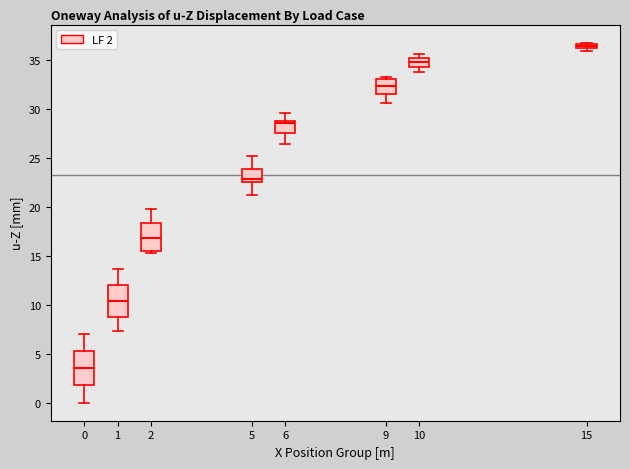

Where does the median line of the box at x = 6 sit on the y-axis? The values are not printed on the chart, so give them approximately, as read against the axis.

28.5